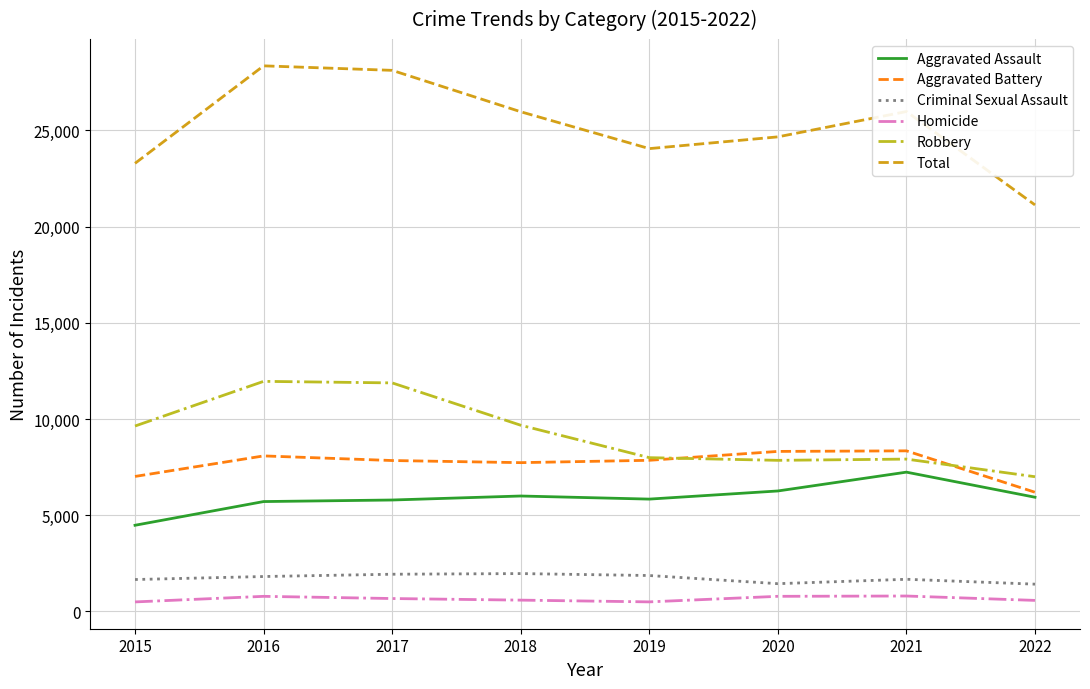

What value does the Total series have at 2022?

21130